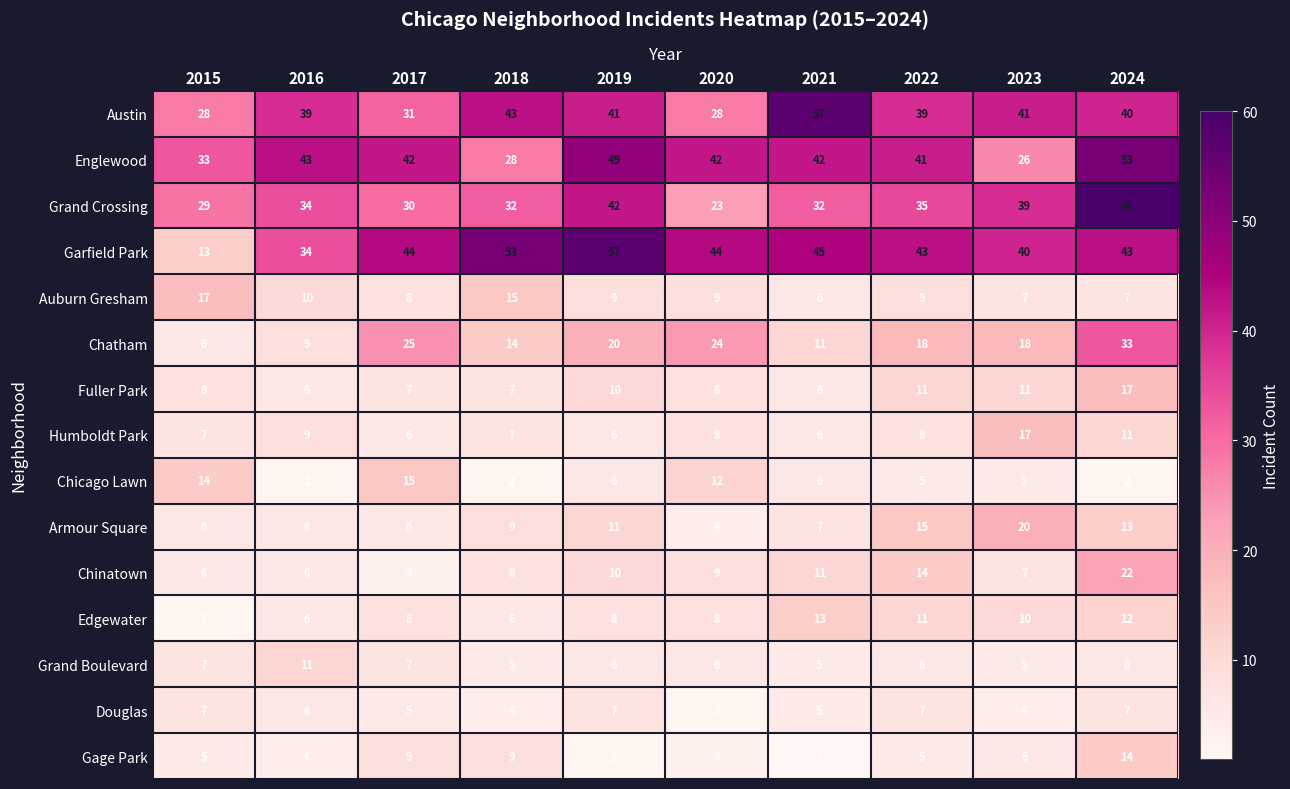

What is the sum of all Grand Boulevard values?

64